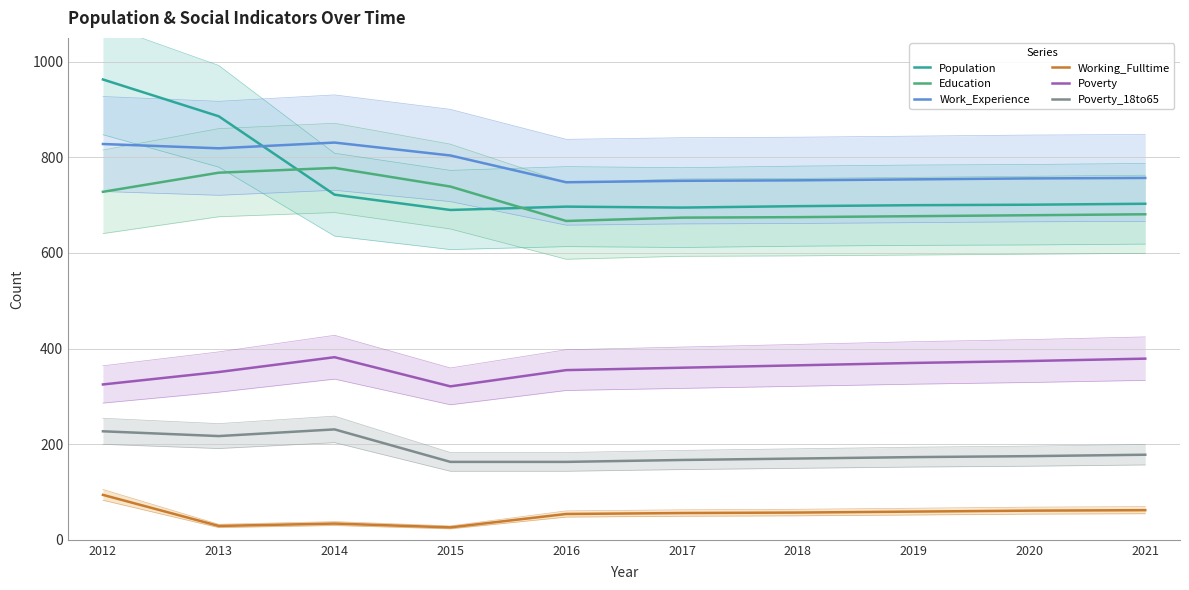

Which series has the largest range (max minus min)?

Population